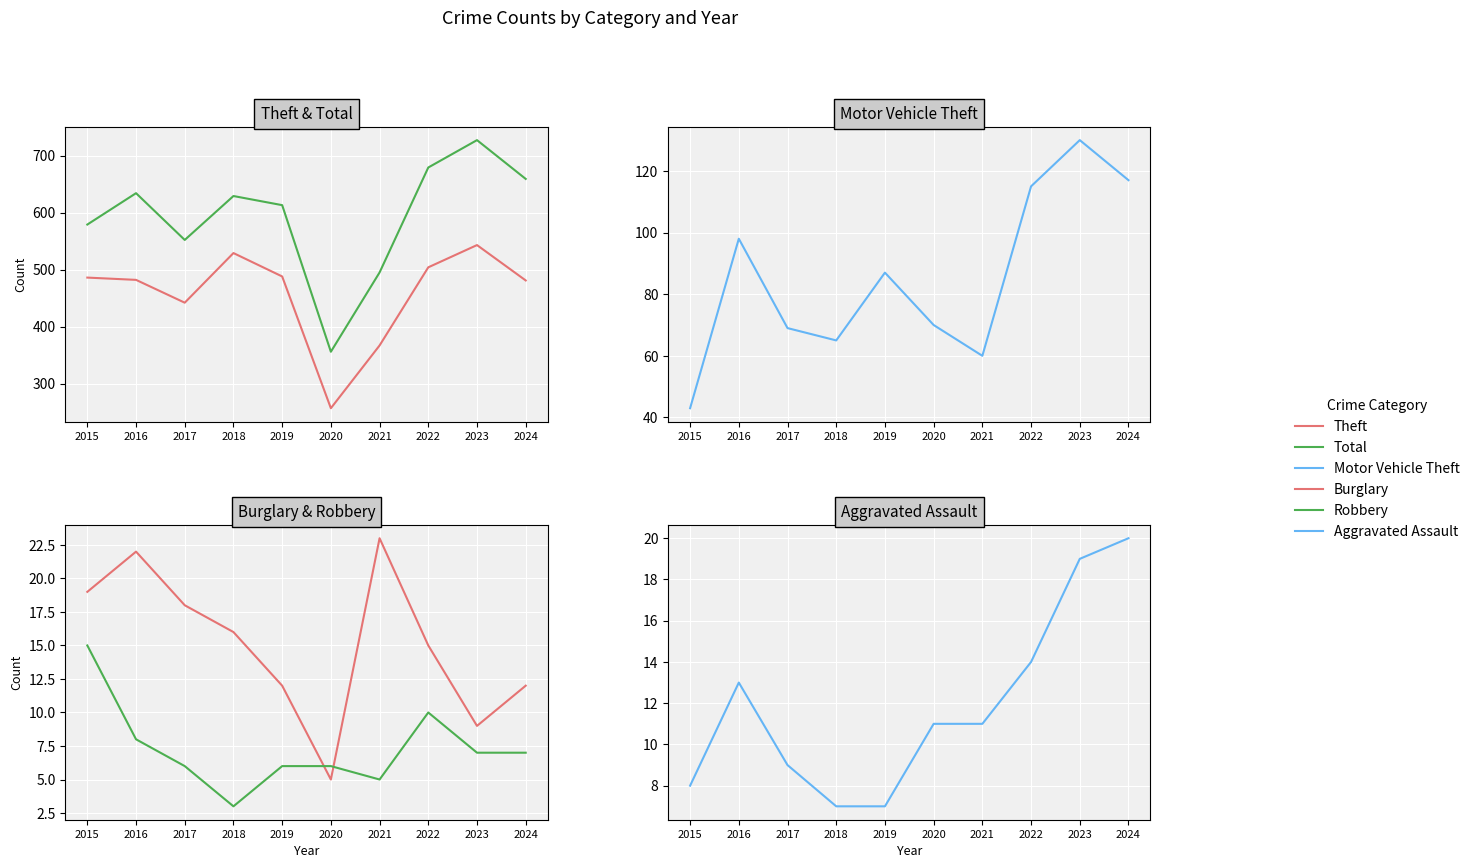

Where is the first local maximum for Total?

2016